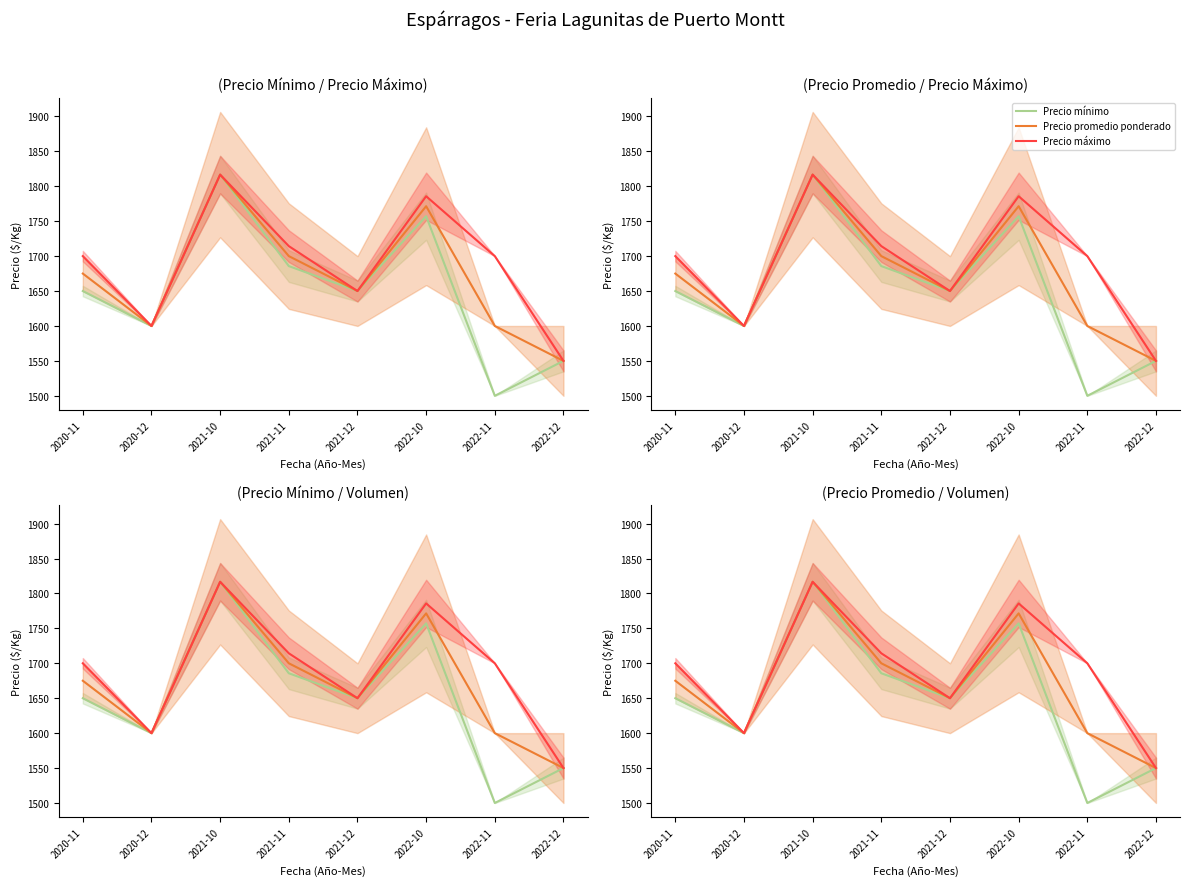

What is the difference between the second highest and second lowest values in the Precio máximo series?

185.7